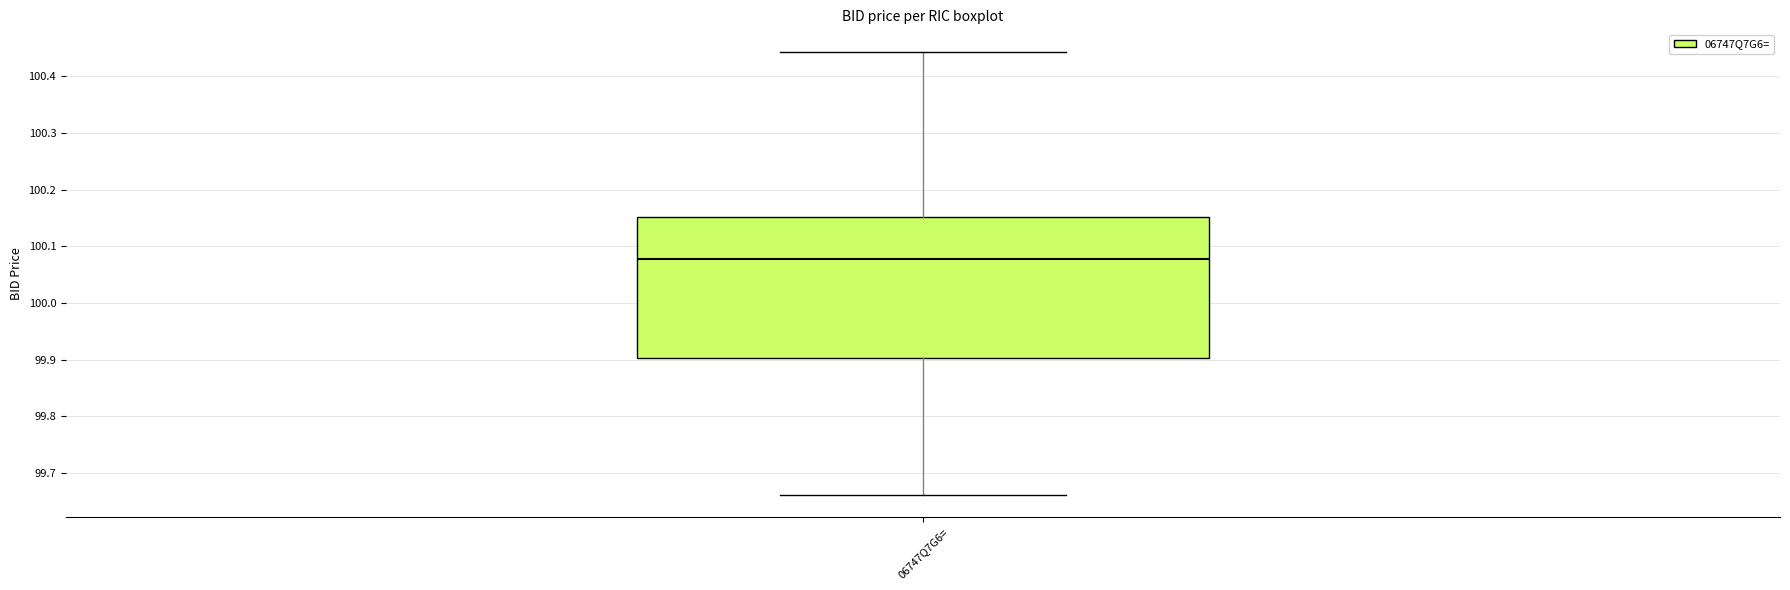

Read this box plot against the y-axis: the position of the median line, the range covered by the box, and the ends of both whiskers. The values are not printed on the chart, so give them approximately, as read against the axis.

median 100.08, box 99.90 to 100.15, whiskers 99.66 to 100.44